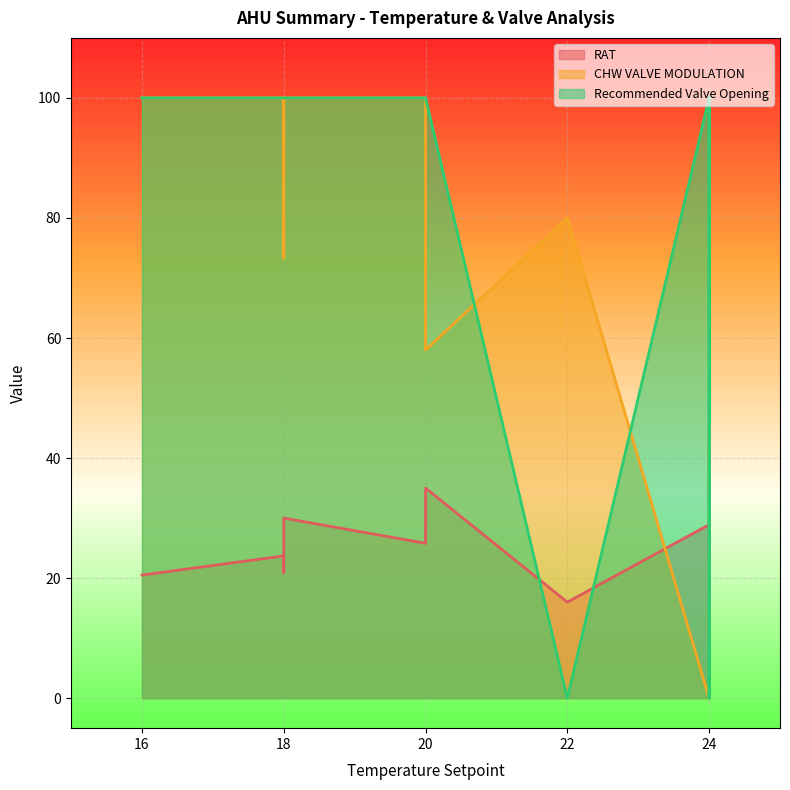

How many positive values does the Recommended Valve Opening series have?

10